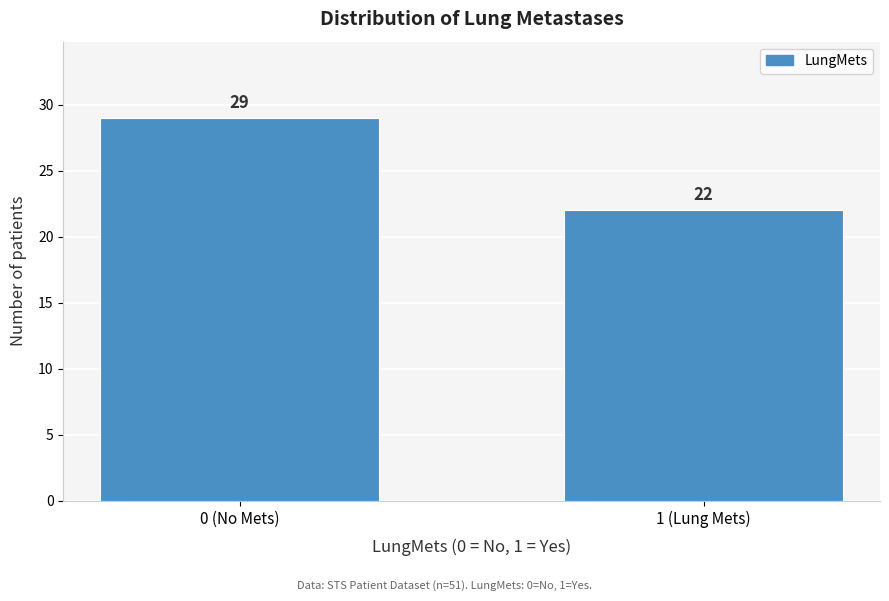

Reading left to right, list all the values displayed in this chart.

0 (No Mets)=29	1 (Lung Mets)=22